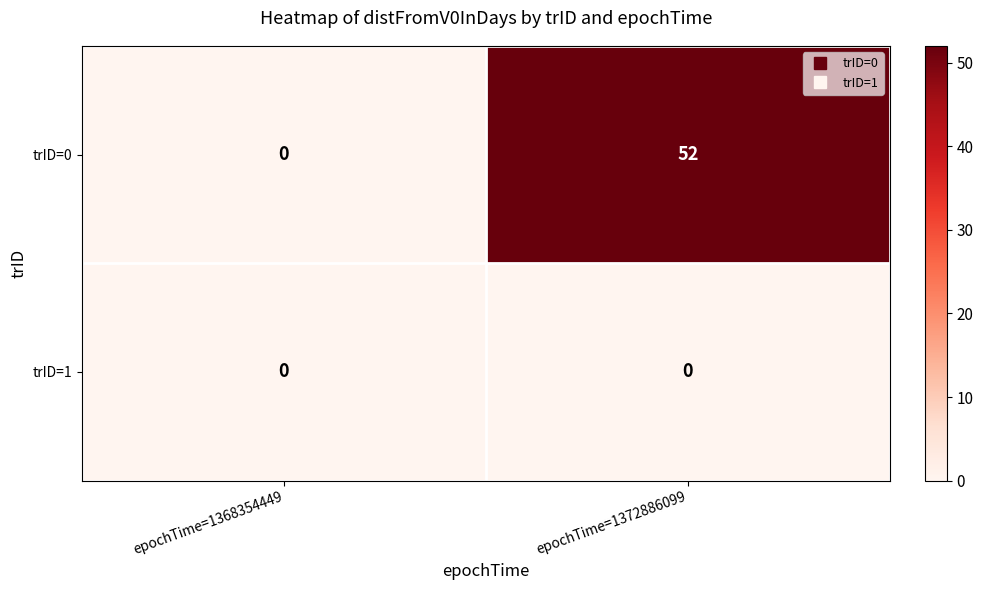

Count the number of categories in the chart.

2